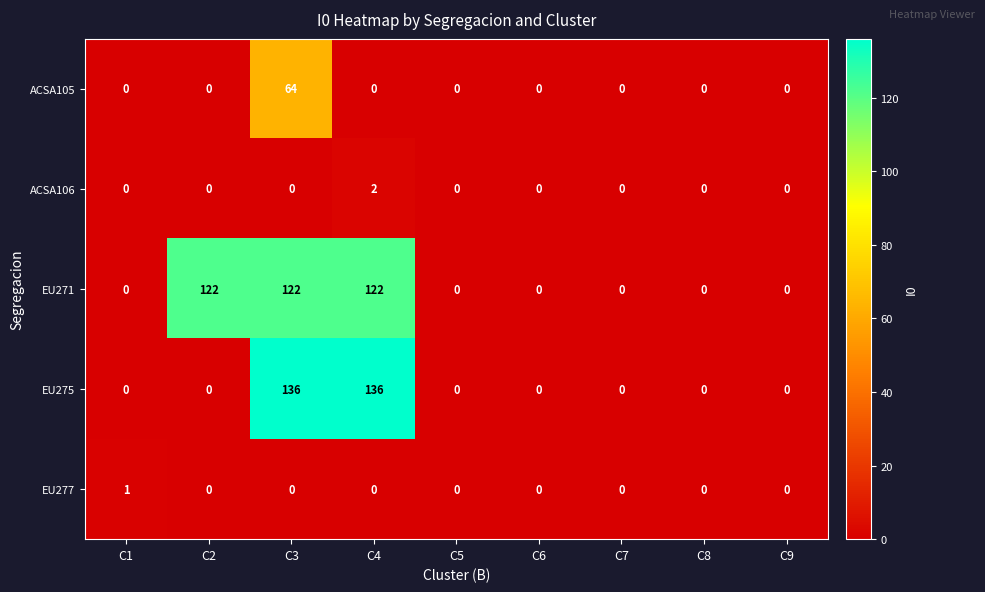

What is the average value of the EU275 series?

30